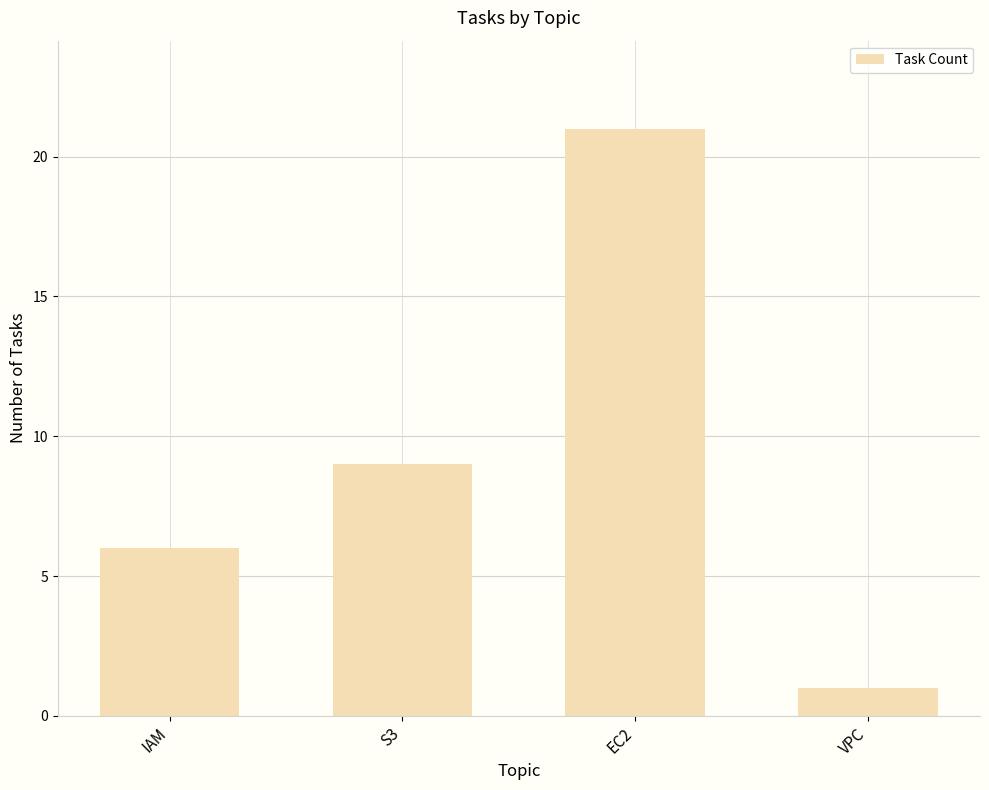

What value does the data have at IAM, to the nearest 5?

5